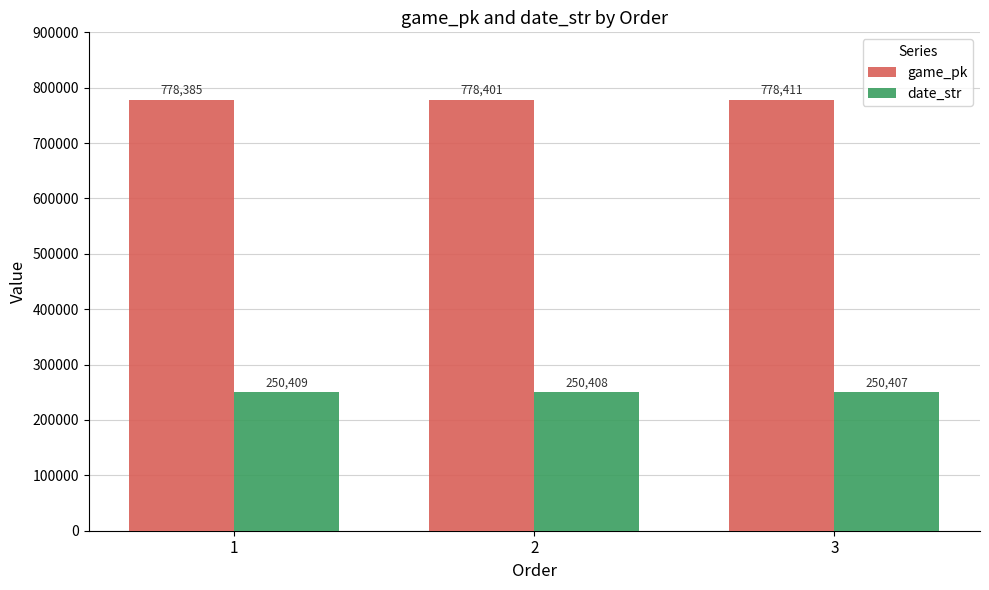

How many categories are shown in the chart?

3